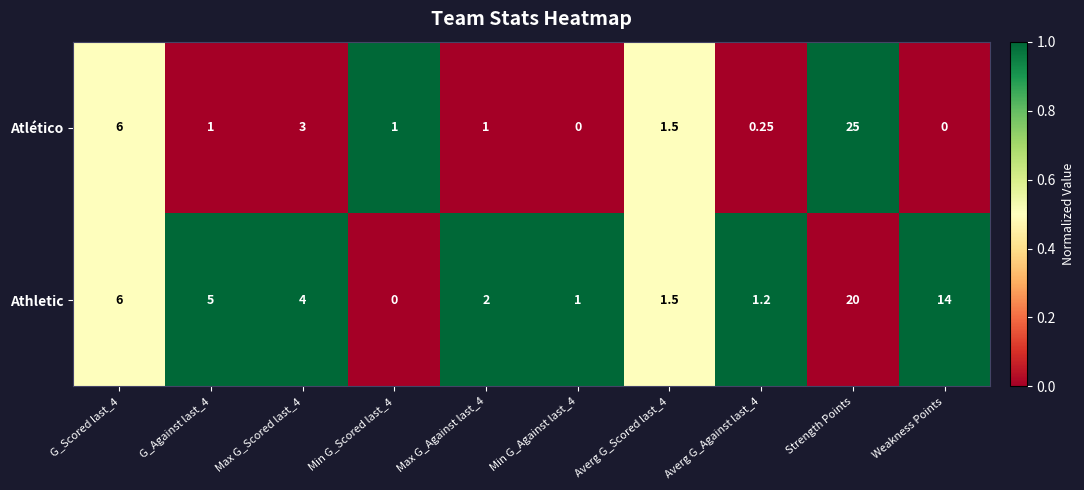

At which label does Athletic reach its peak?

Strength Points